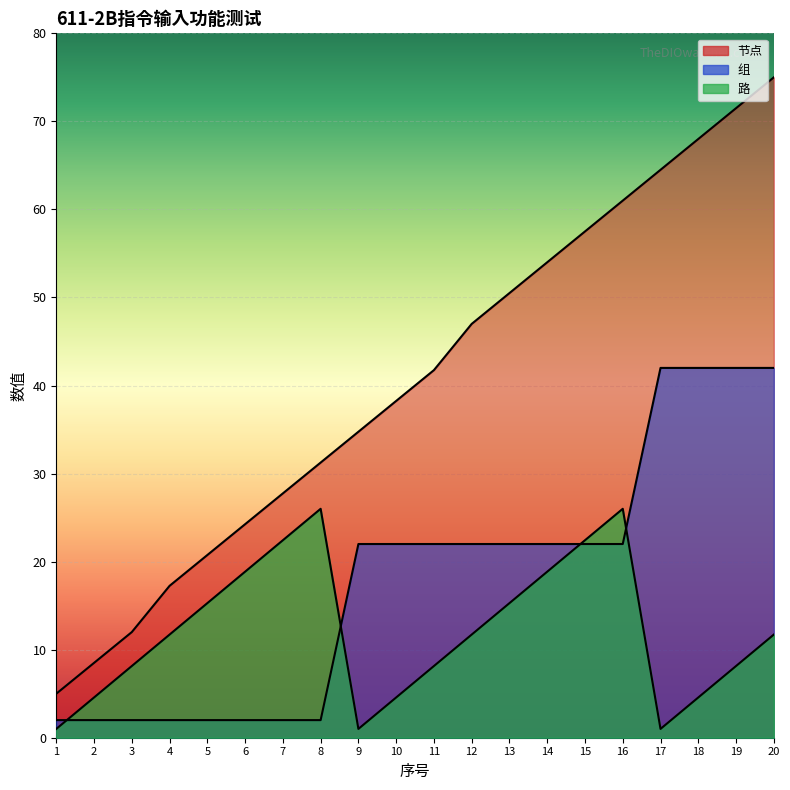

Read the 组 value at 17.

42.0